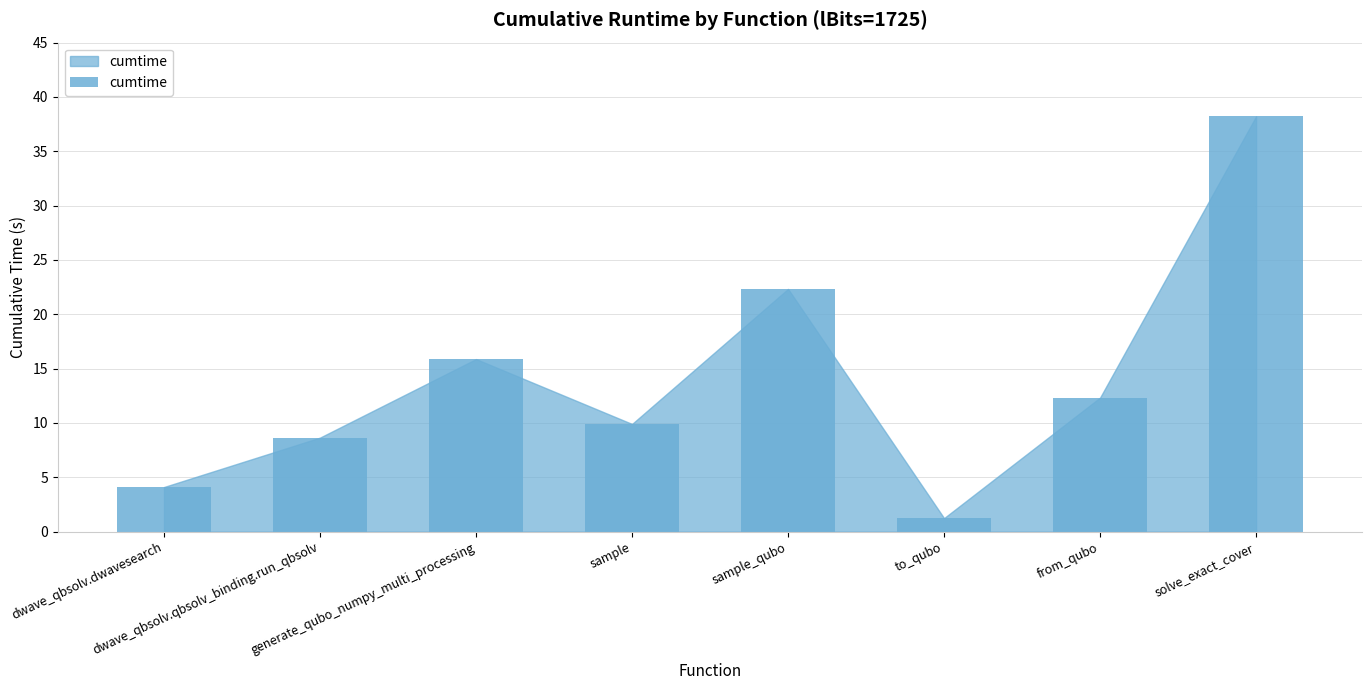

The value at solve_exact_cover is 38.2. True or false?

True